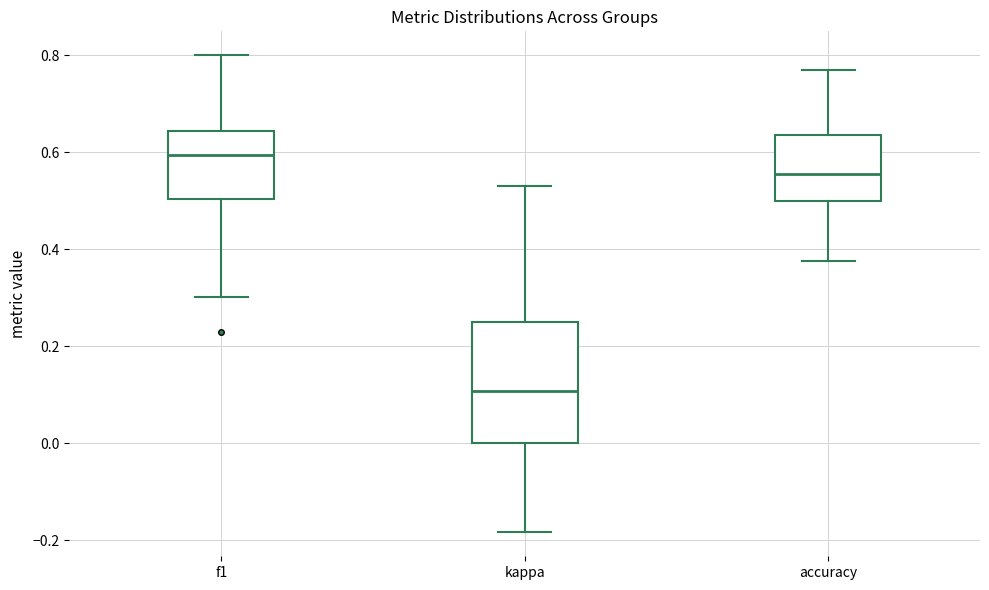

Which box is the tallest, from its lower edge to its upper edge?

kappa